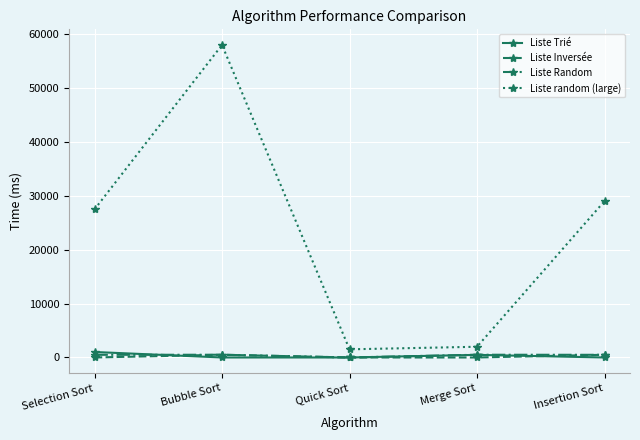

True or false: Liste random (large) and Liste Random intersect in this chart.

False